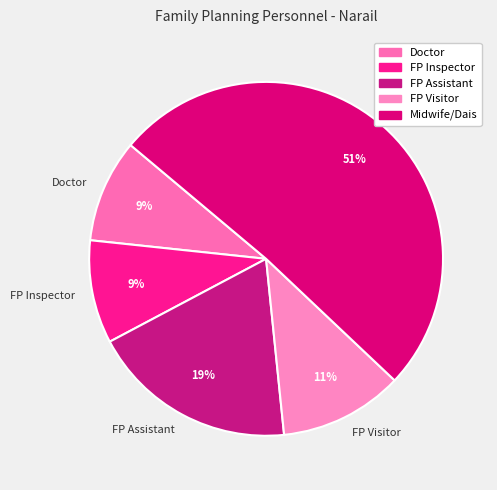

The FP Inspector slice represents 9% of the pie. True or false?

True